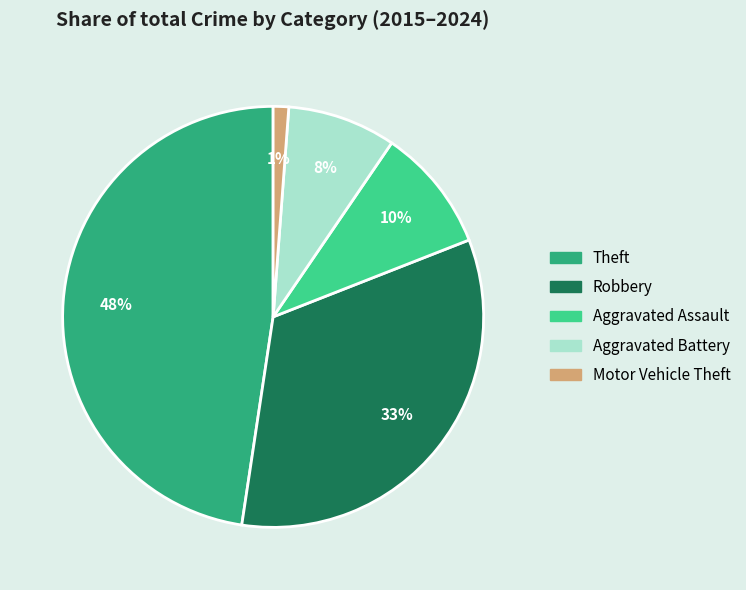

Which category has the biggest portion of the pie?

Theft